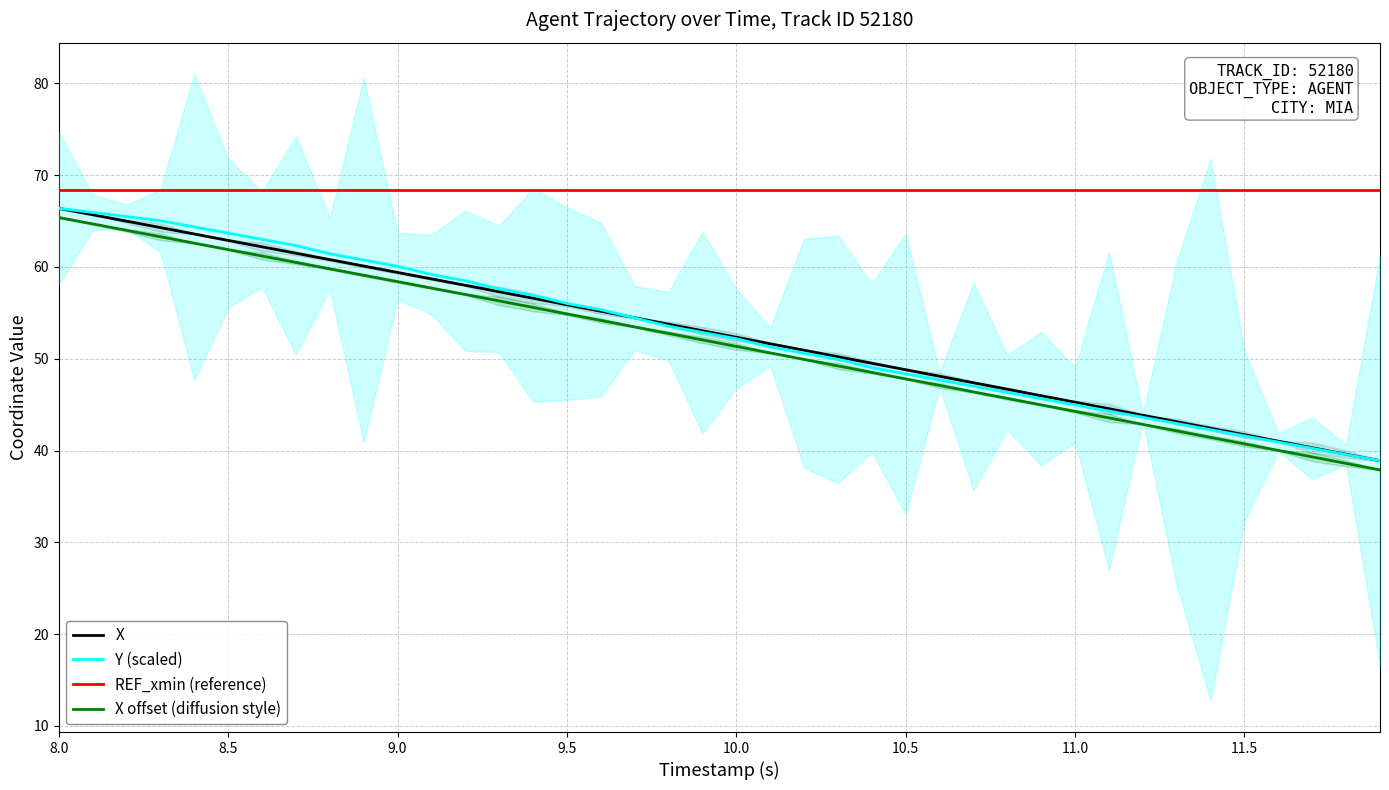

True or false: X has more than 2 interior local peaks.

False